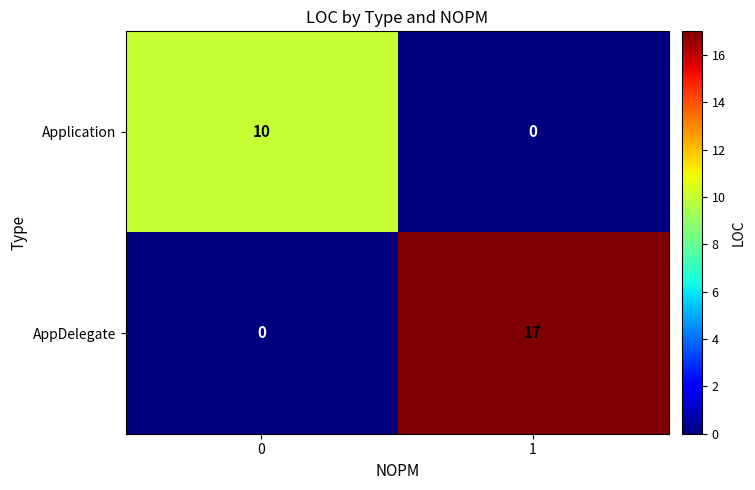

How many data points does each series have?

2